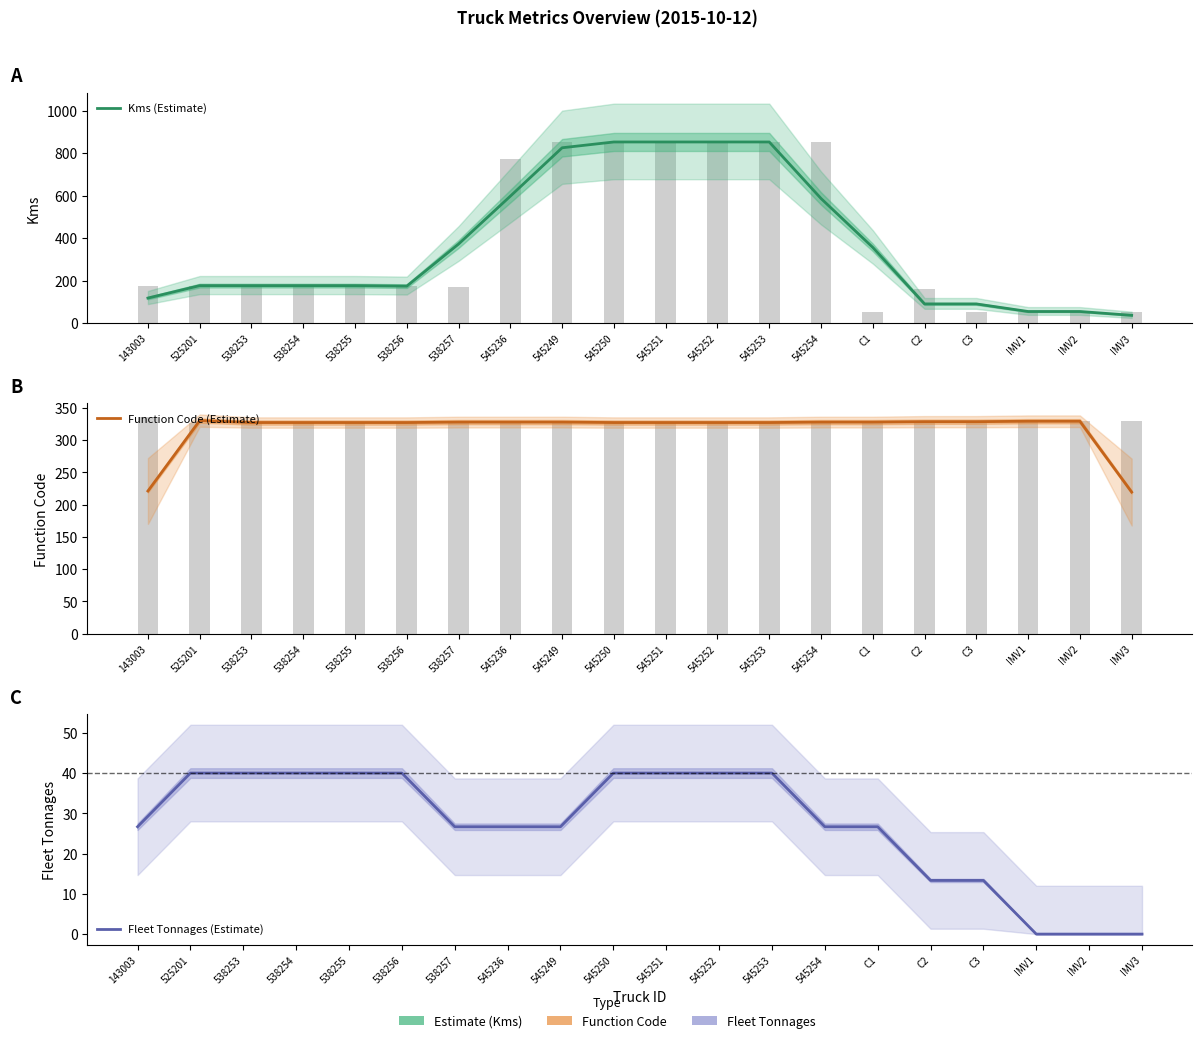

Which series has the widest spread of values?

Kms (Estimate)